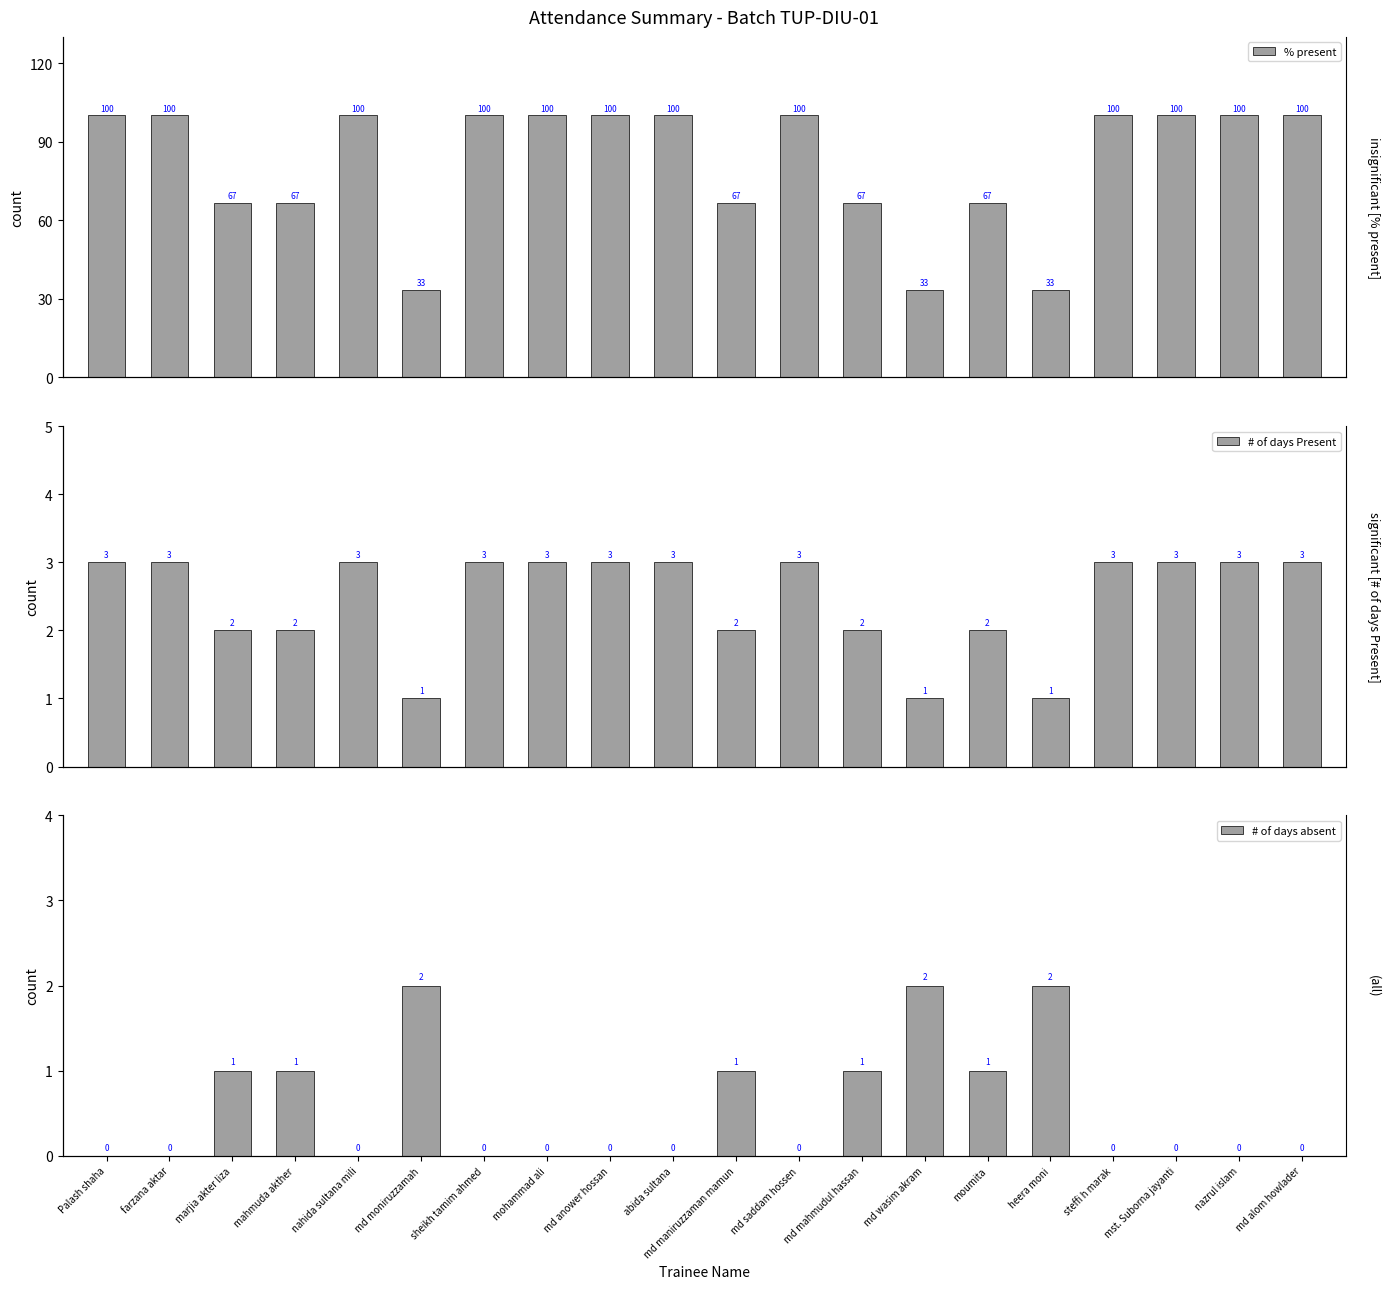

Is the value of % present at md alom howlader greater than the value of # of days absent at md wasim akram?

Yes